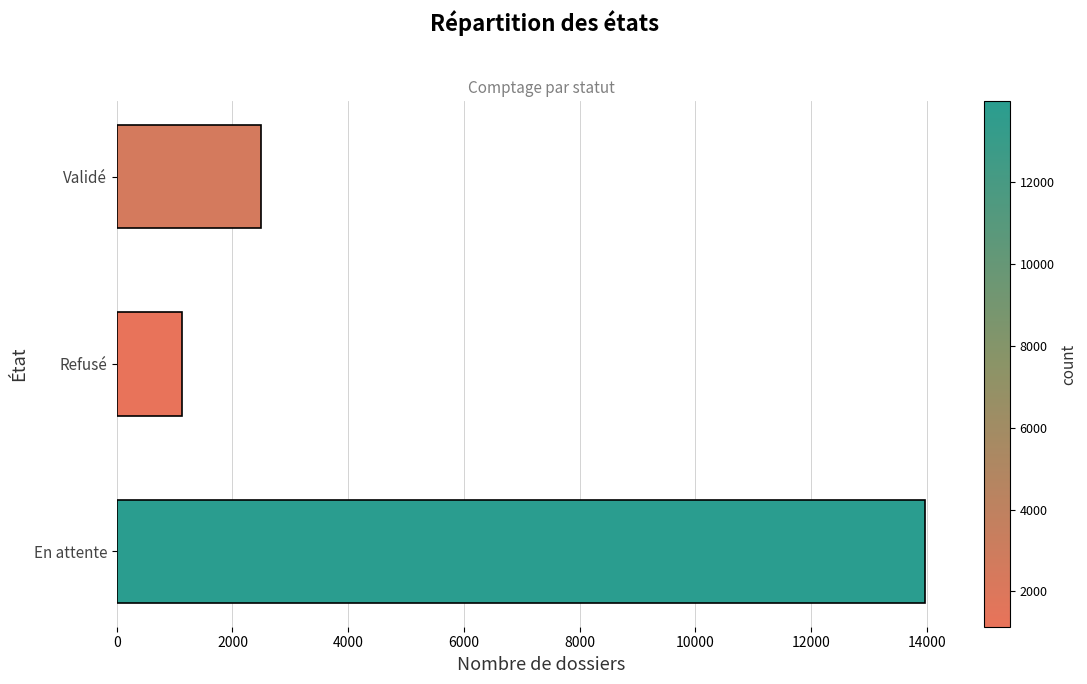

Between Refusé and Validé, which is larger?

Validé